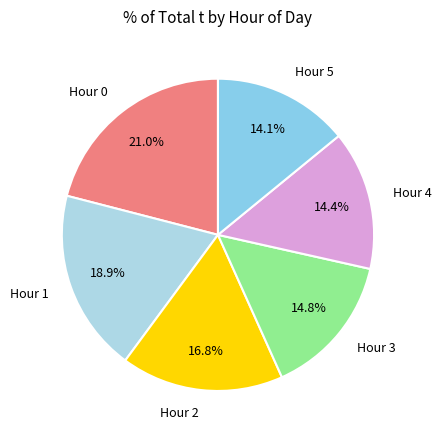

How many slices are in this pie chart?

6